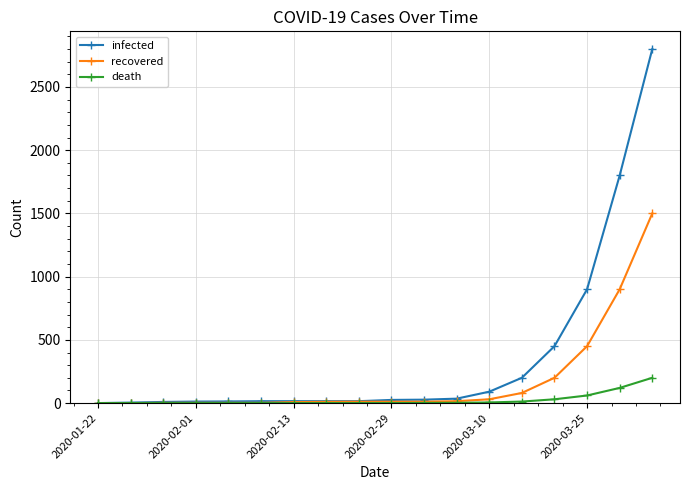

What is the average value of the death series?

24